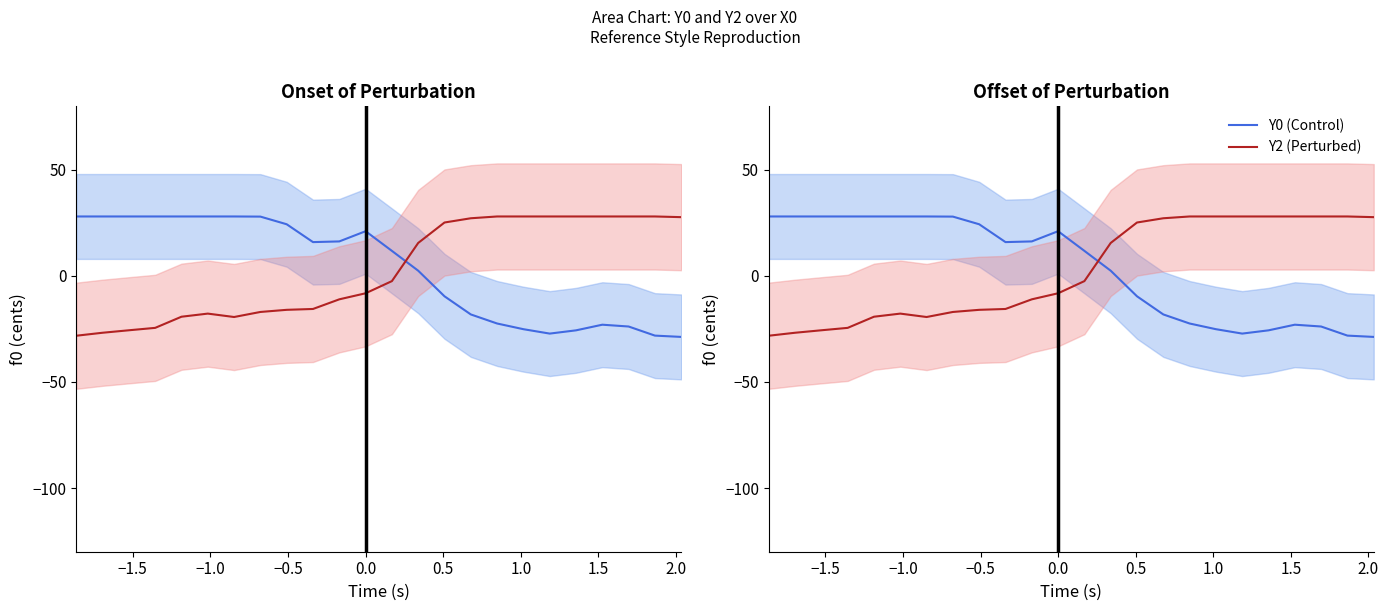

How many values in the Y0 (Control) series exceed 15?

12